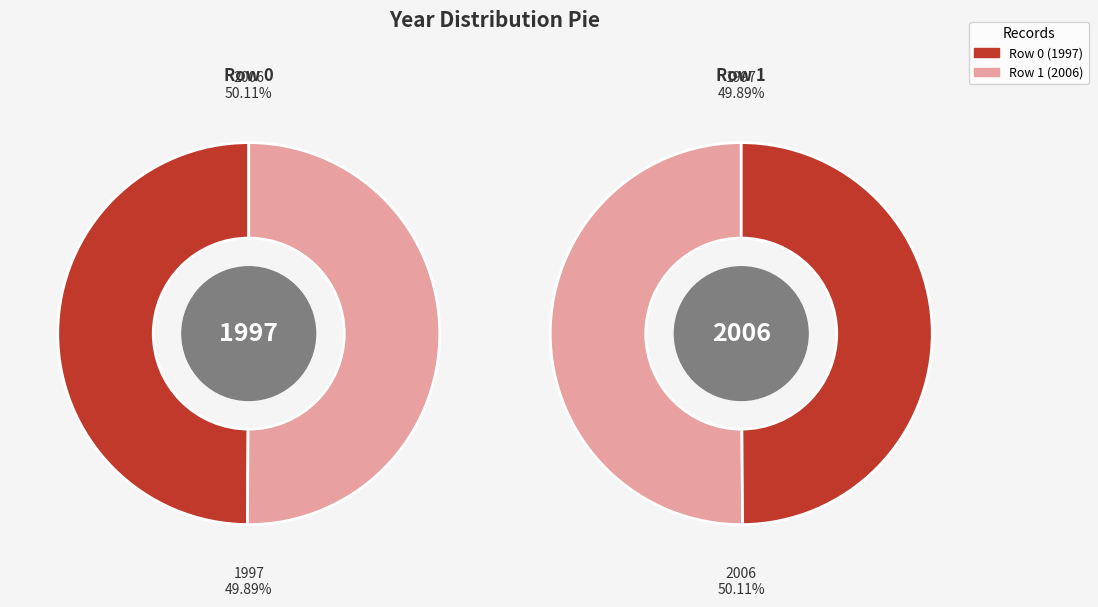

What is the total percentage of Row 1 and Row 0?

100.0%